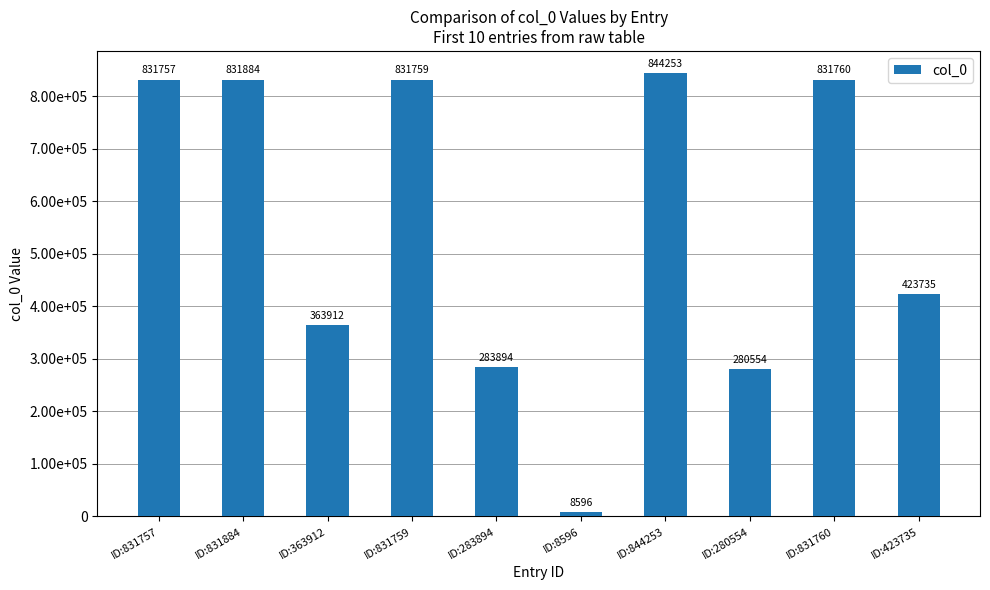

How many categories are shown in the chart?

10